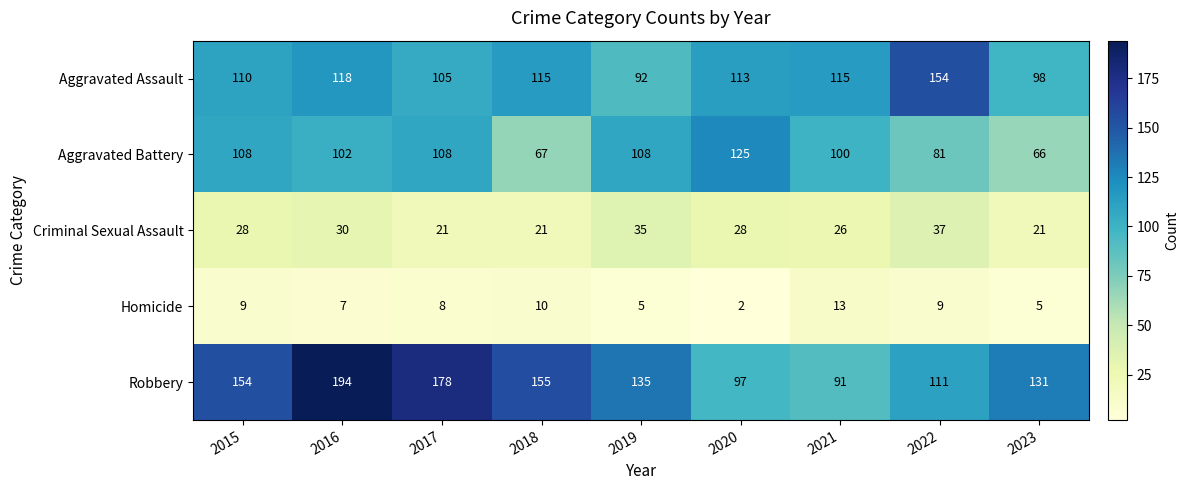

At which category does the chart reach its minimum across all series?

2020